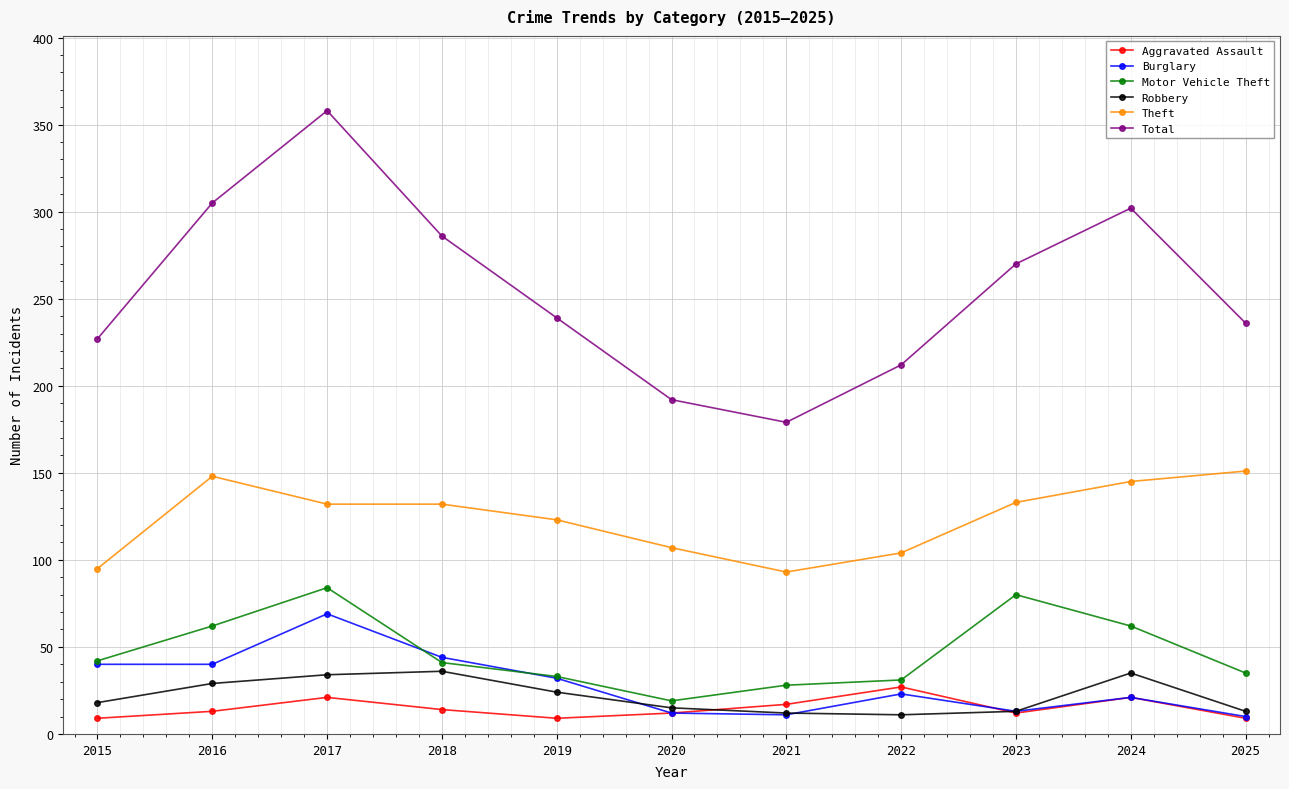

True or false: Theft and Burglary cross at least once.

False